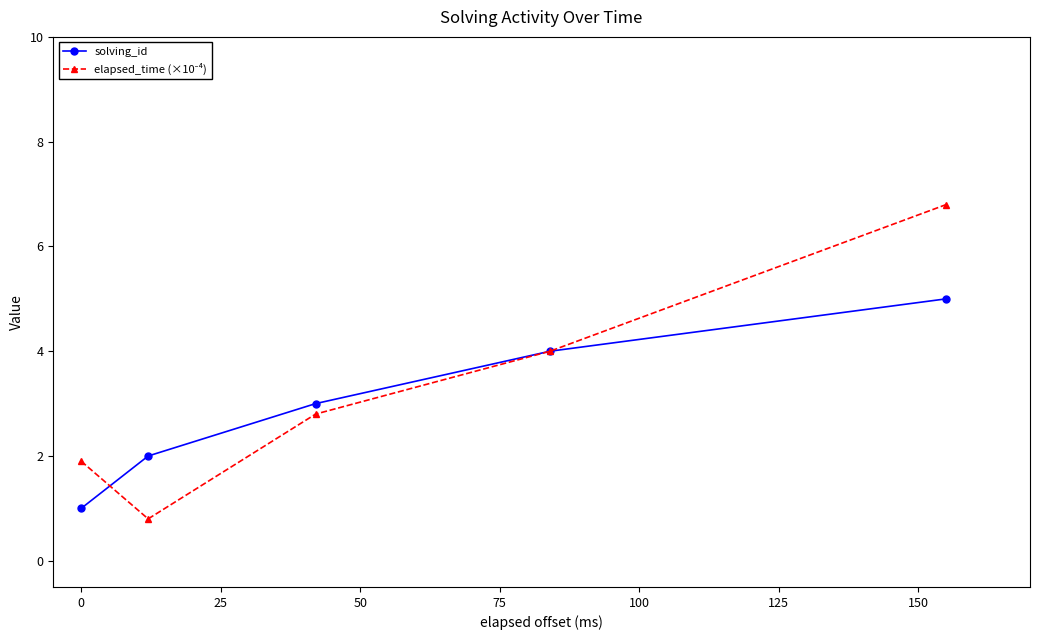

What is the smallest value displayed?

0.8